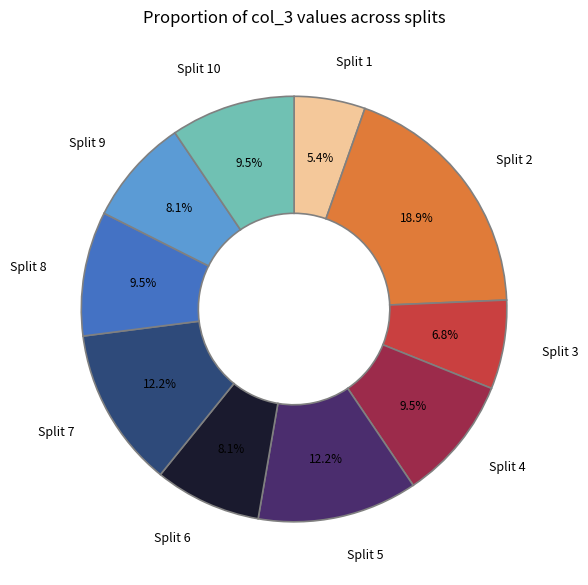

What percentage is NOT represented by Split 6?

91.9%